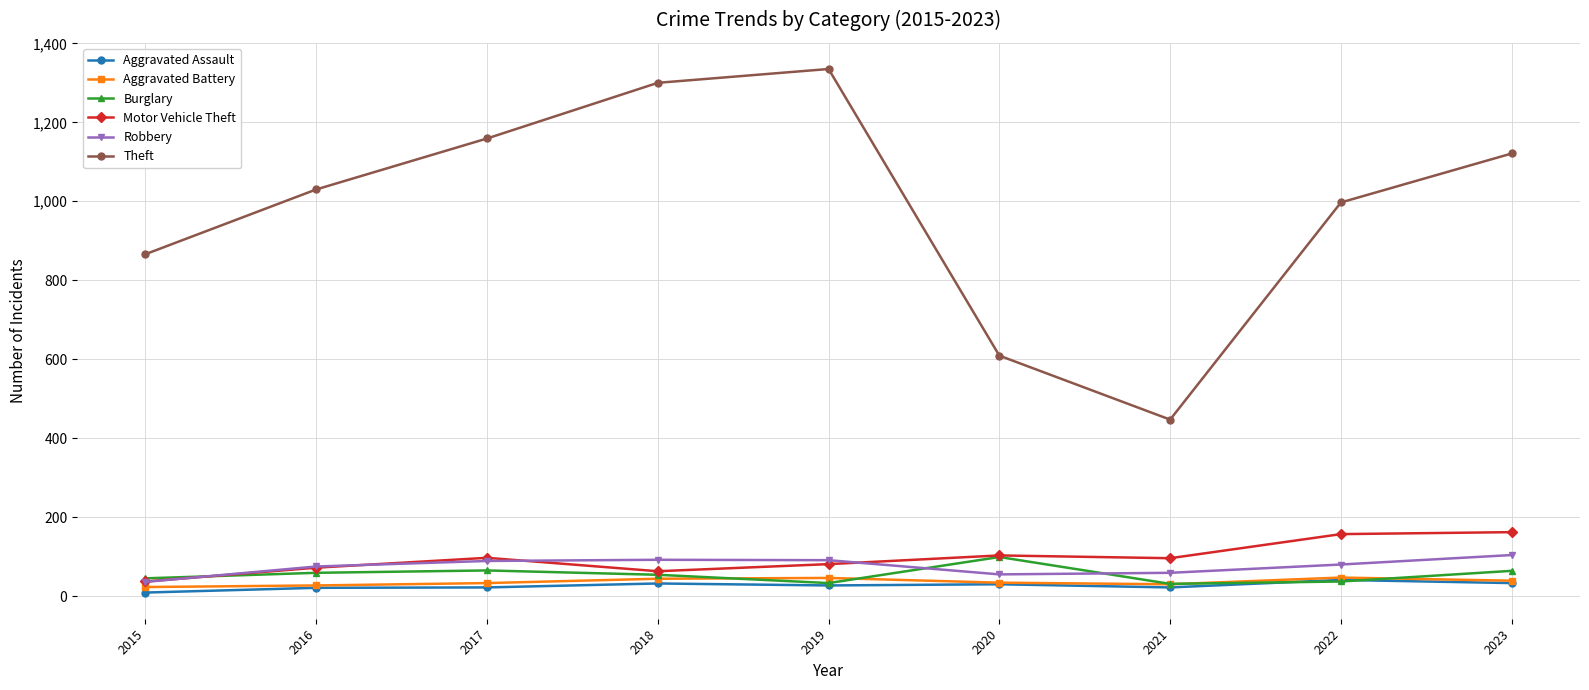

What is the difference between the maximum and minimum values in the Theft series?

888